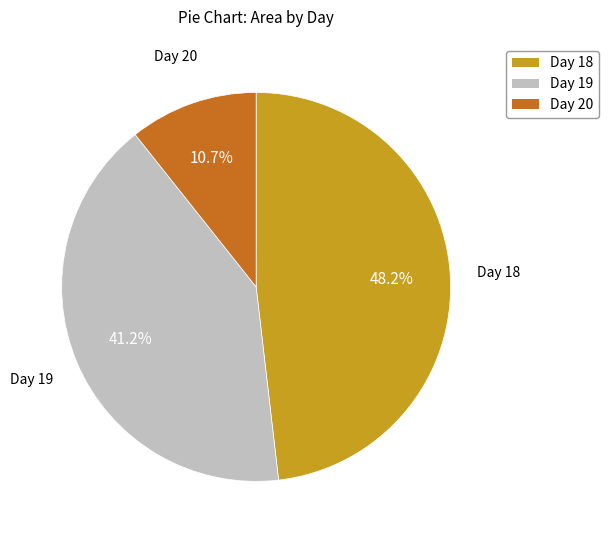

What percentage is NOT represented by Day 18?

51.8%